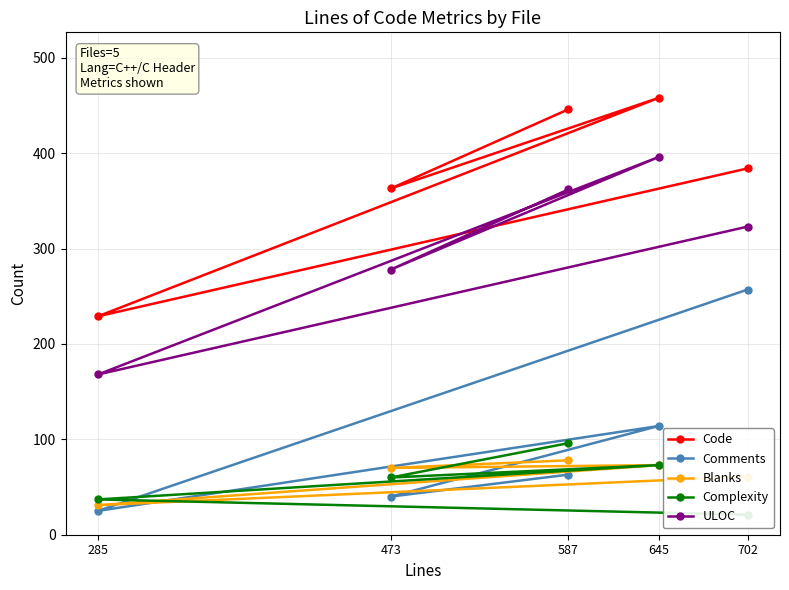

How many categories are shown in the chart?

5